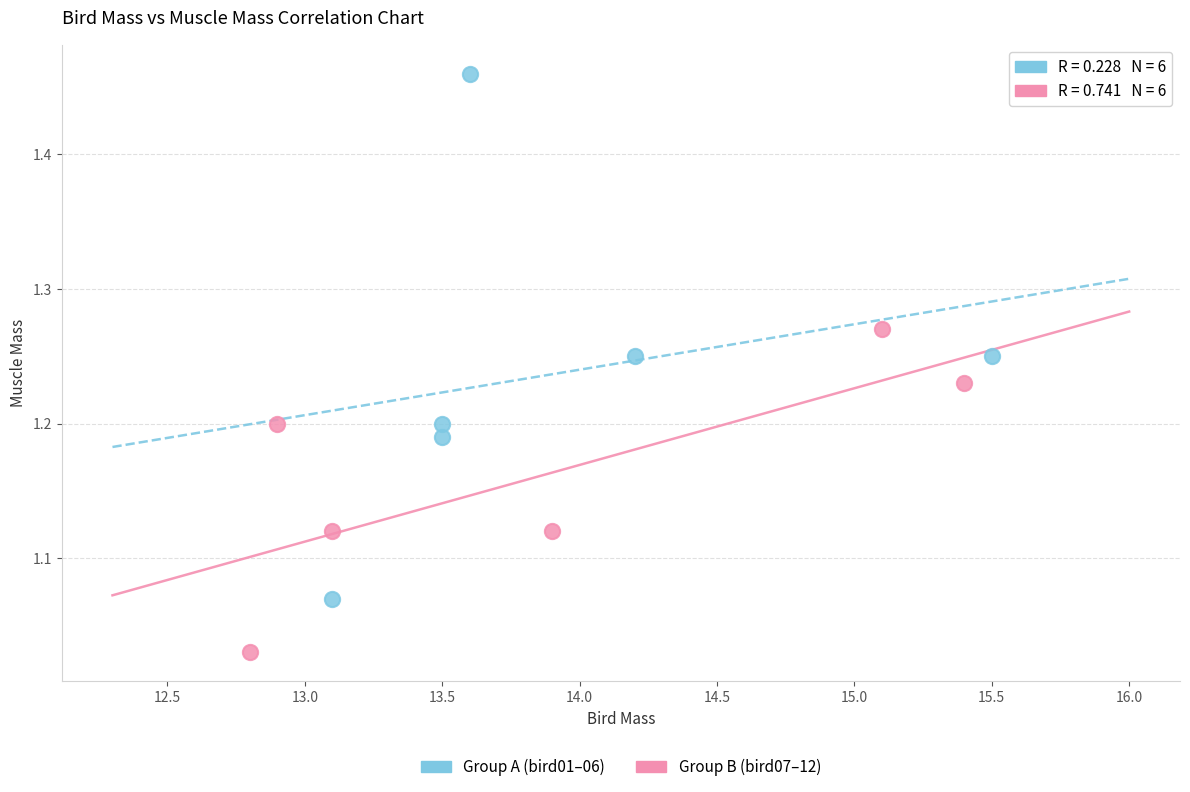

Which series has the widest spread of Y values?

Group A (bird01–06)